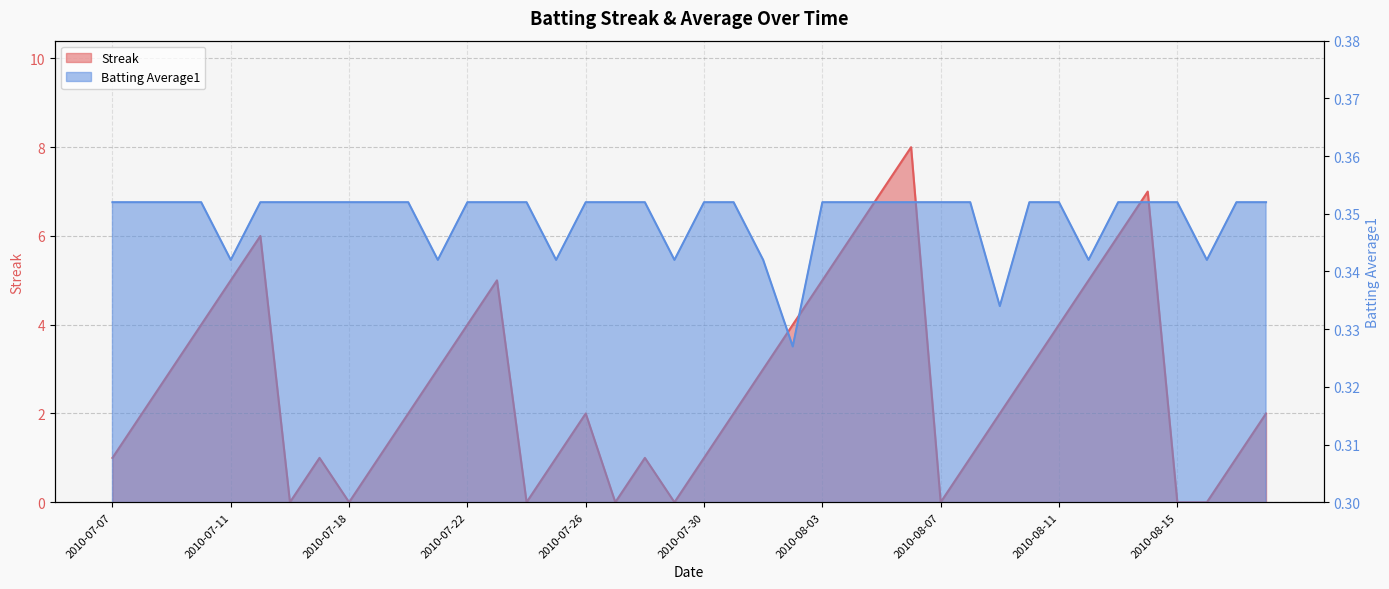

List the labels in order of Streak value, largest first.

2010-08-06, 2010-08-05, 2010-08-14, 2010-07-15, 2010-08-04, 2010-08-13, 2010-07-11, 2010-07-23, 2010-08-03, 2010-08-12, 2010-07-10, 2010-07-22, 2010-08-02, 2010-08-11, 2010-07-09, 2010-07-21, 2010-08-01, 2010-08-10, 2010-07-08, 2010-07-20, 2010-07-26, 2010-07-31, 2010-08-09, 2010-08-18, 2010-07-07, 2010-07-17, 2010-07-19, 2010-07-25, 2010-07-28, 2010-07-30, 2010-08-08, 2010-08-17, 2010-07-16, 2010-07-18, 2010-07-24, 2010-07-27, 2010-07-29, 2010-08-07, 2010-08-15, 2010-08-16